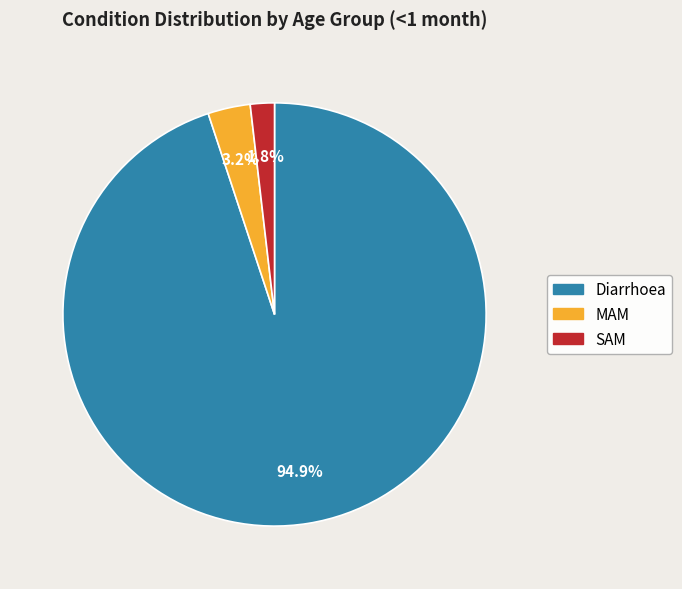

To the nearest percent, what portion does SAM represent?

2%